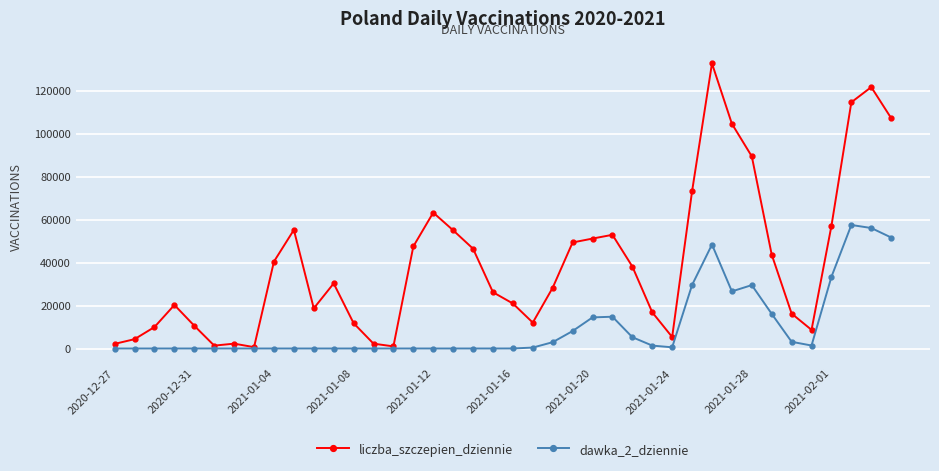

How many lines are shown in the chart?

2